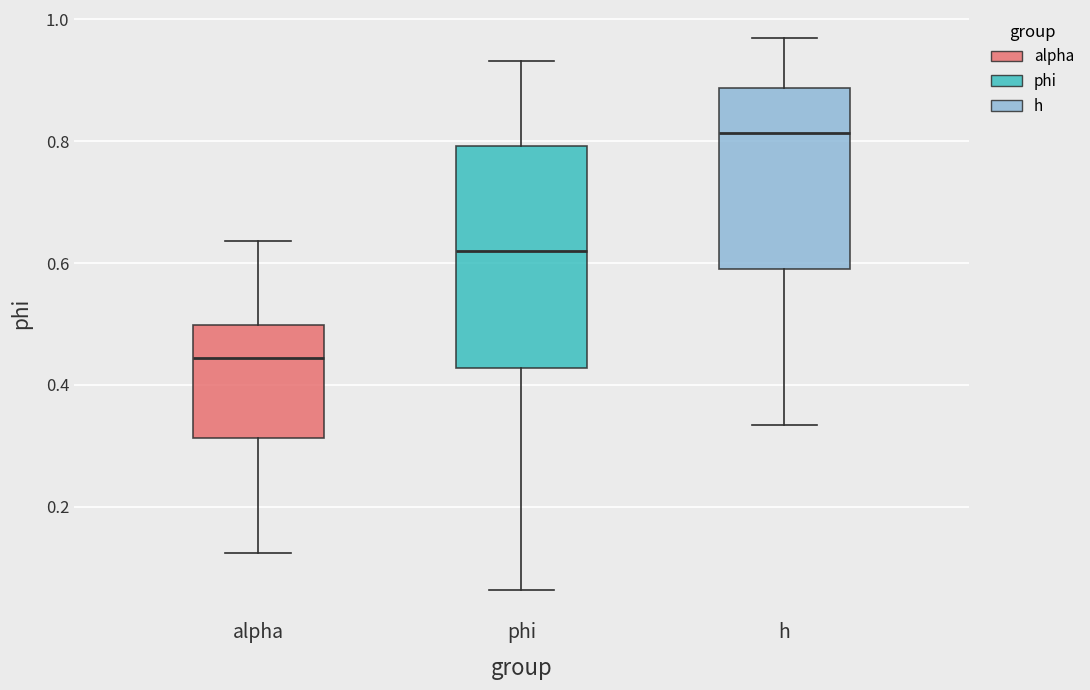

Reading left to right, transcribe this box plot: for each box, give where its median line is, the range the box spans, and where its two whiskers end, as read against the y-axis. The values are not printed on the chart, so give them approximately, as read against the axis.

alpha: median 0.44, box 0.32 to 0.50, whiskers 0.12 to 0.64
phi: median 0.62, box 0.42 to 0.80, whiskers 0.06 to 0.94
h: median 0.82, box 0.60 to 0.88, whiskers 0.34 to 0.96